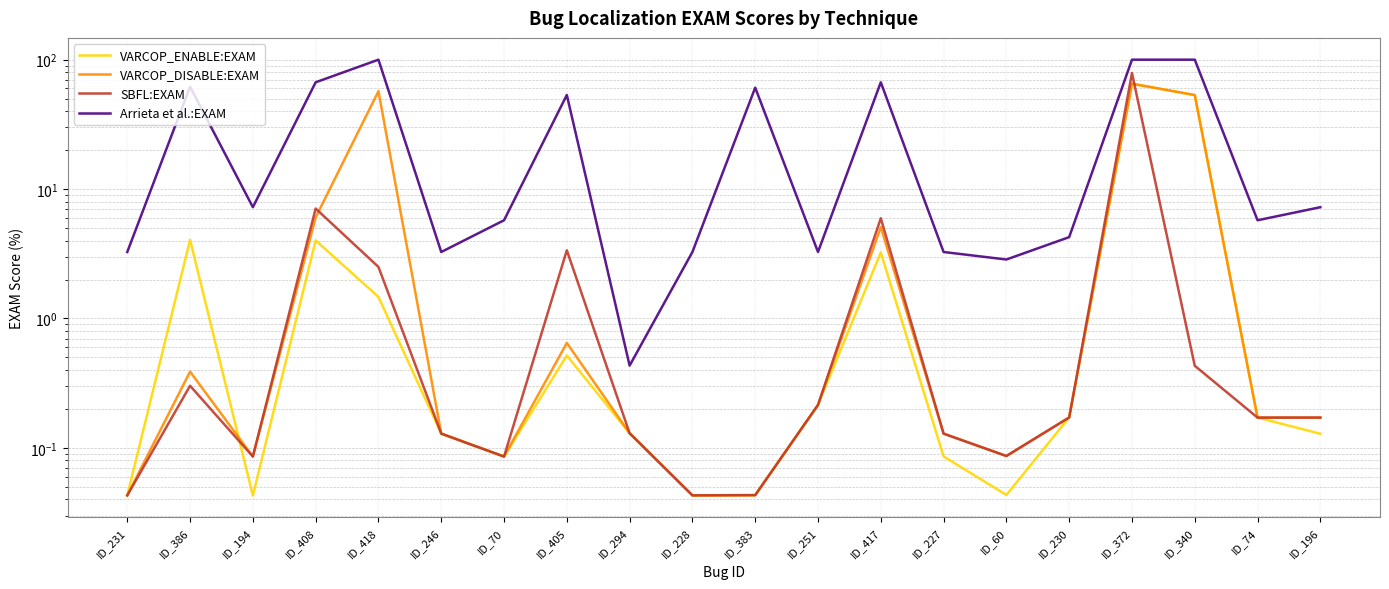

What is the value of the SBFL:EXAM point at the 6th from the left?

0.1